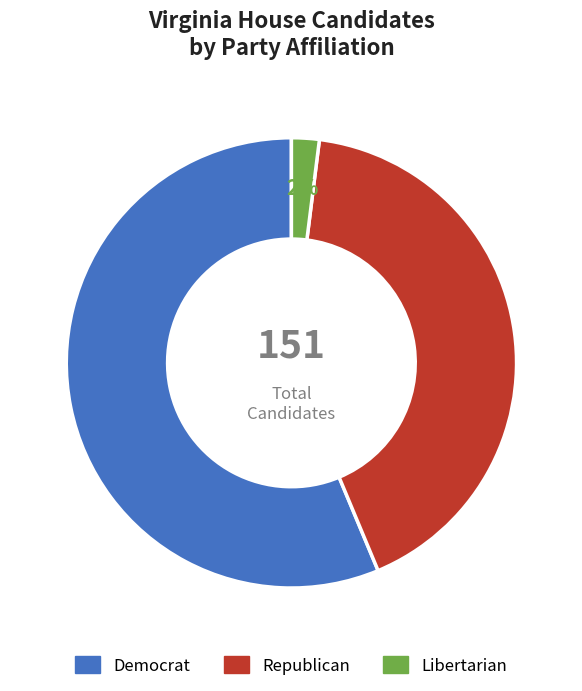

Rank the categories by value from lowest to highest.

Libertarian, Republican, Democrat